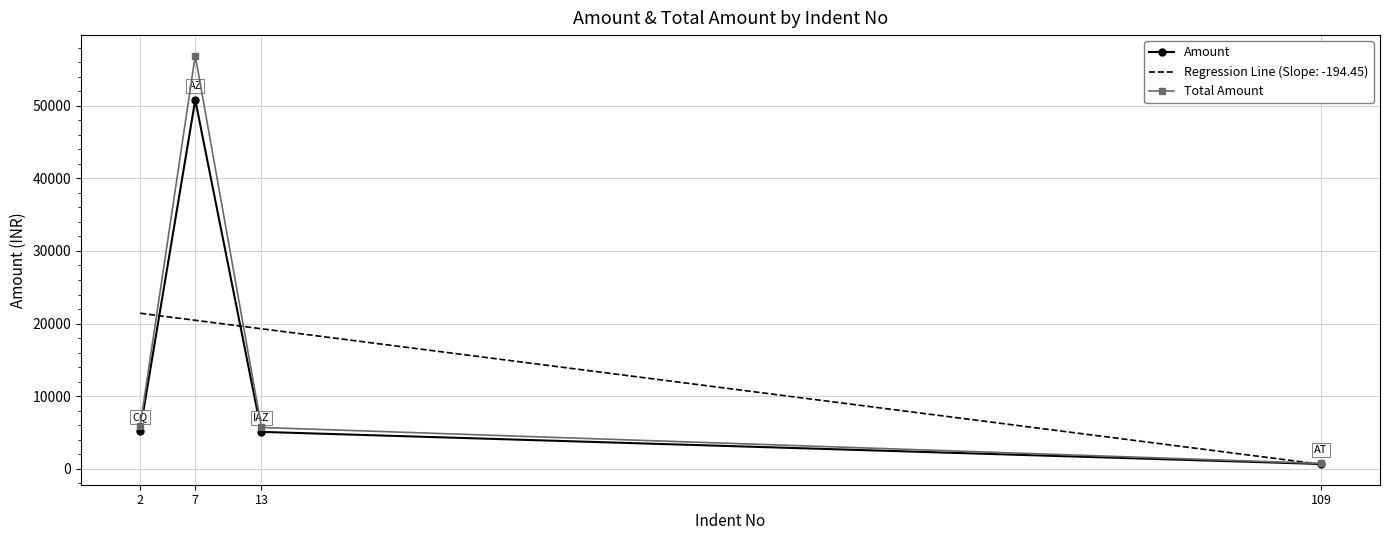

At which category is the sum across all series the highest?

7